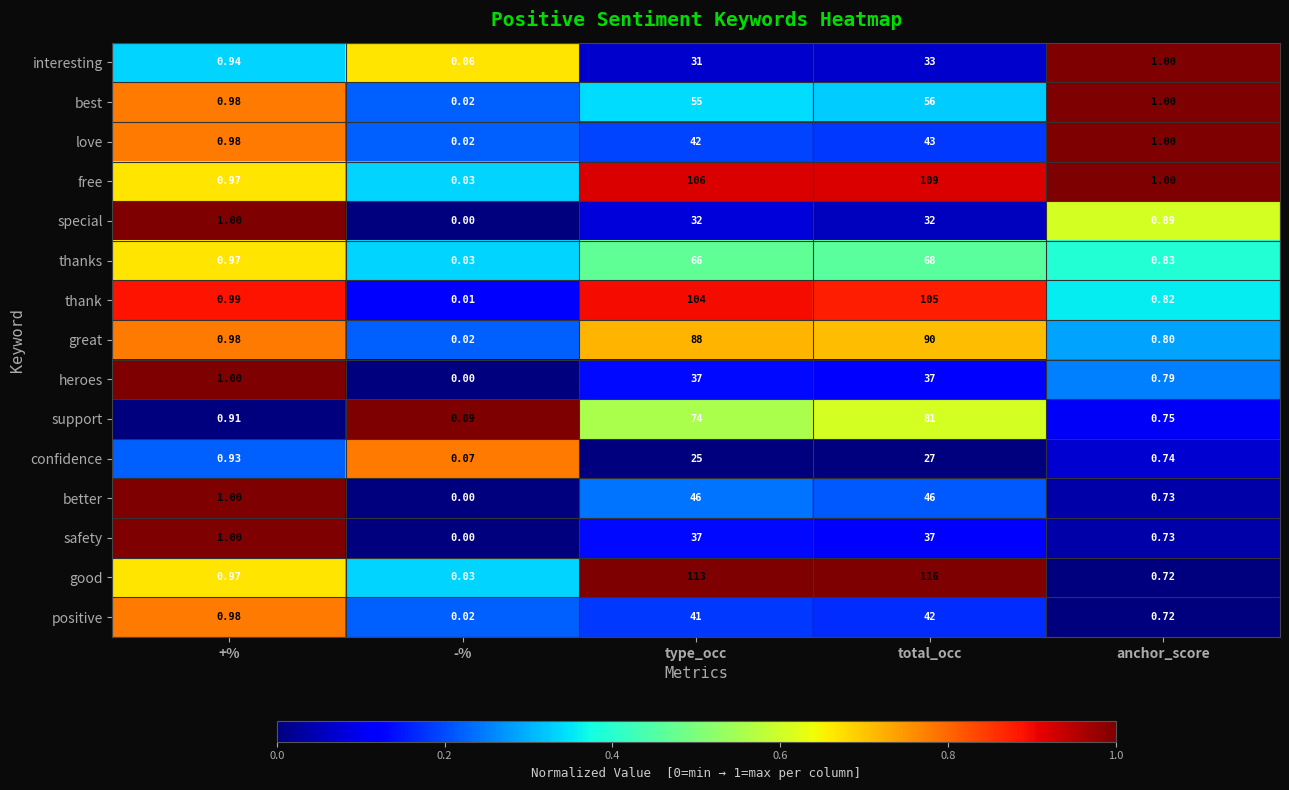

At which category is the sum across all series the highest?

total_occ